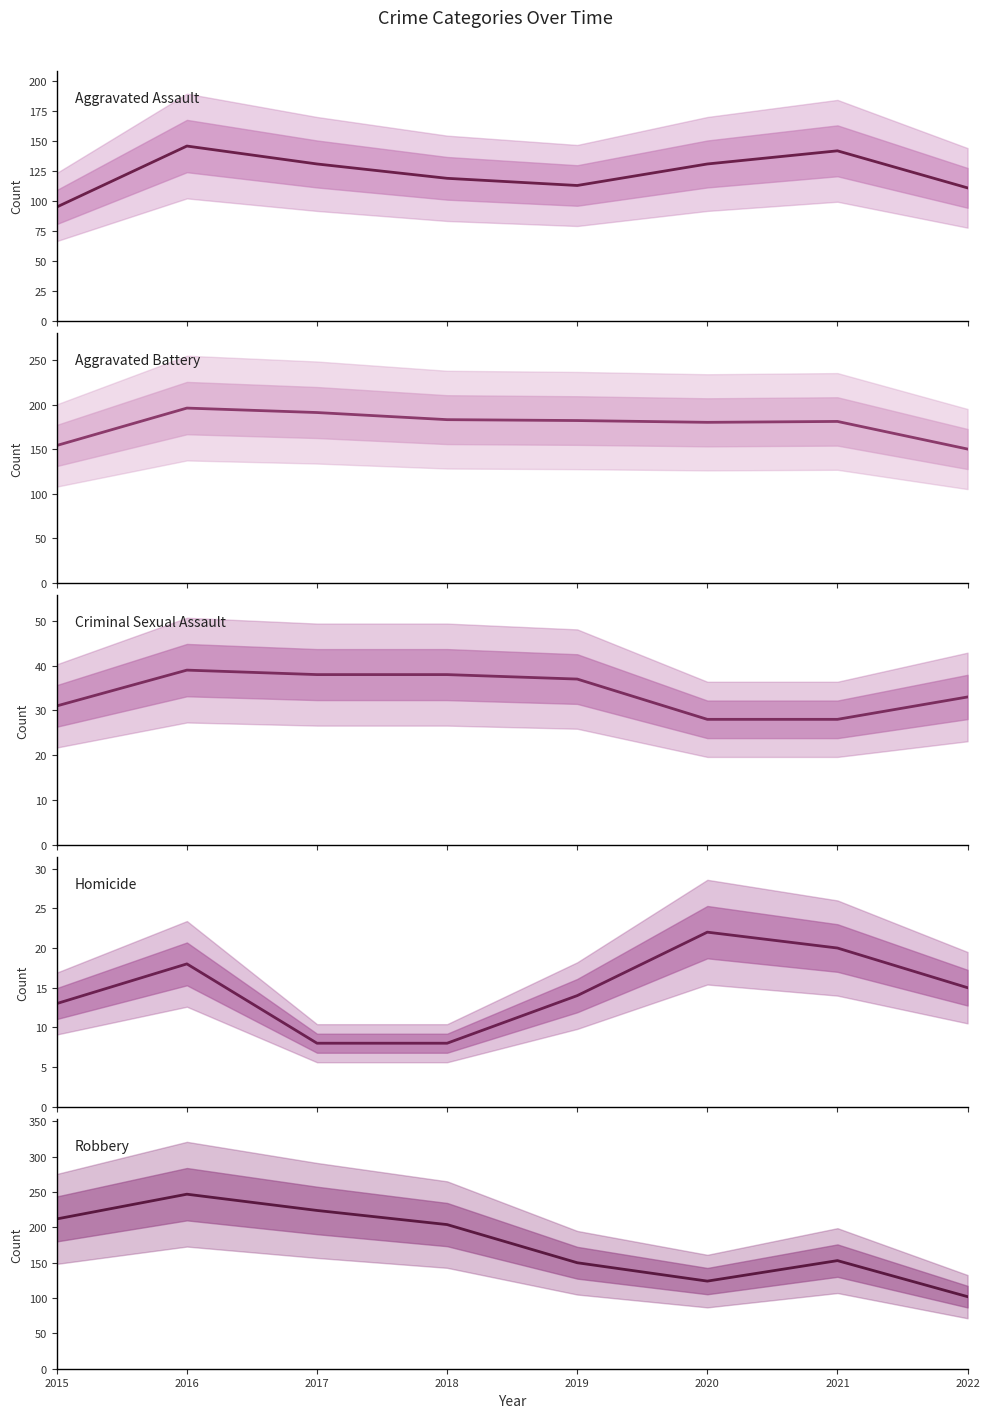

What is the total value across all series at 2021?

524